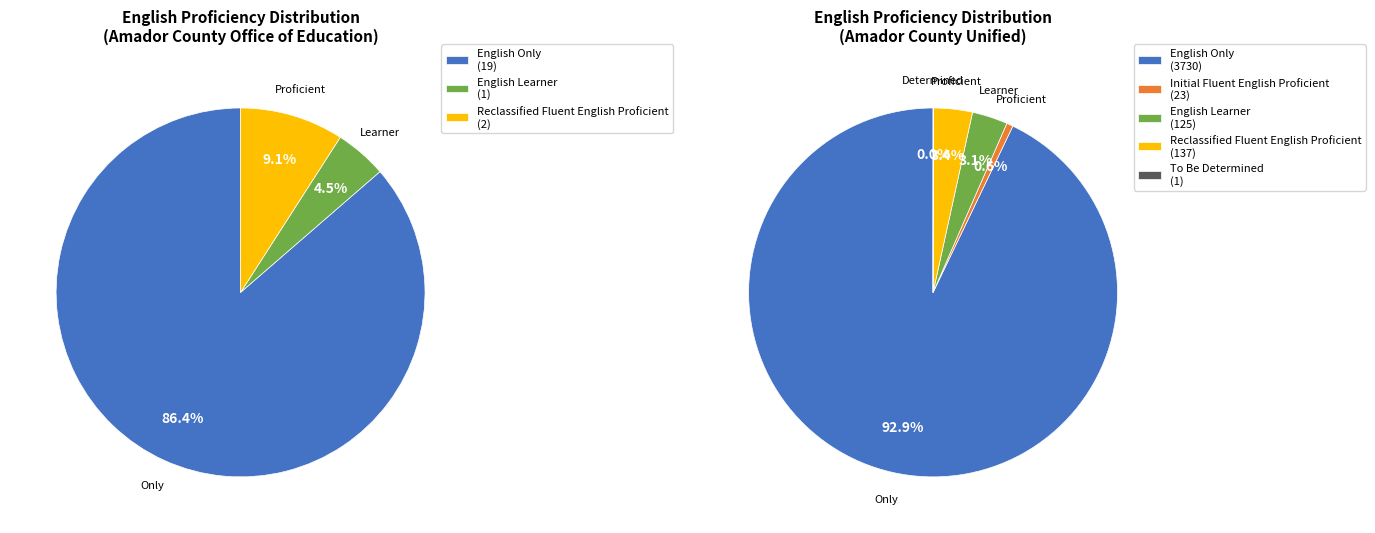

To the nearest percent, what percentage of the pie is Amador County Office of Education?

1%